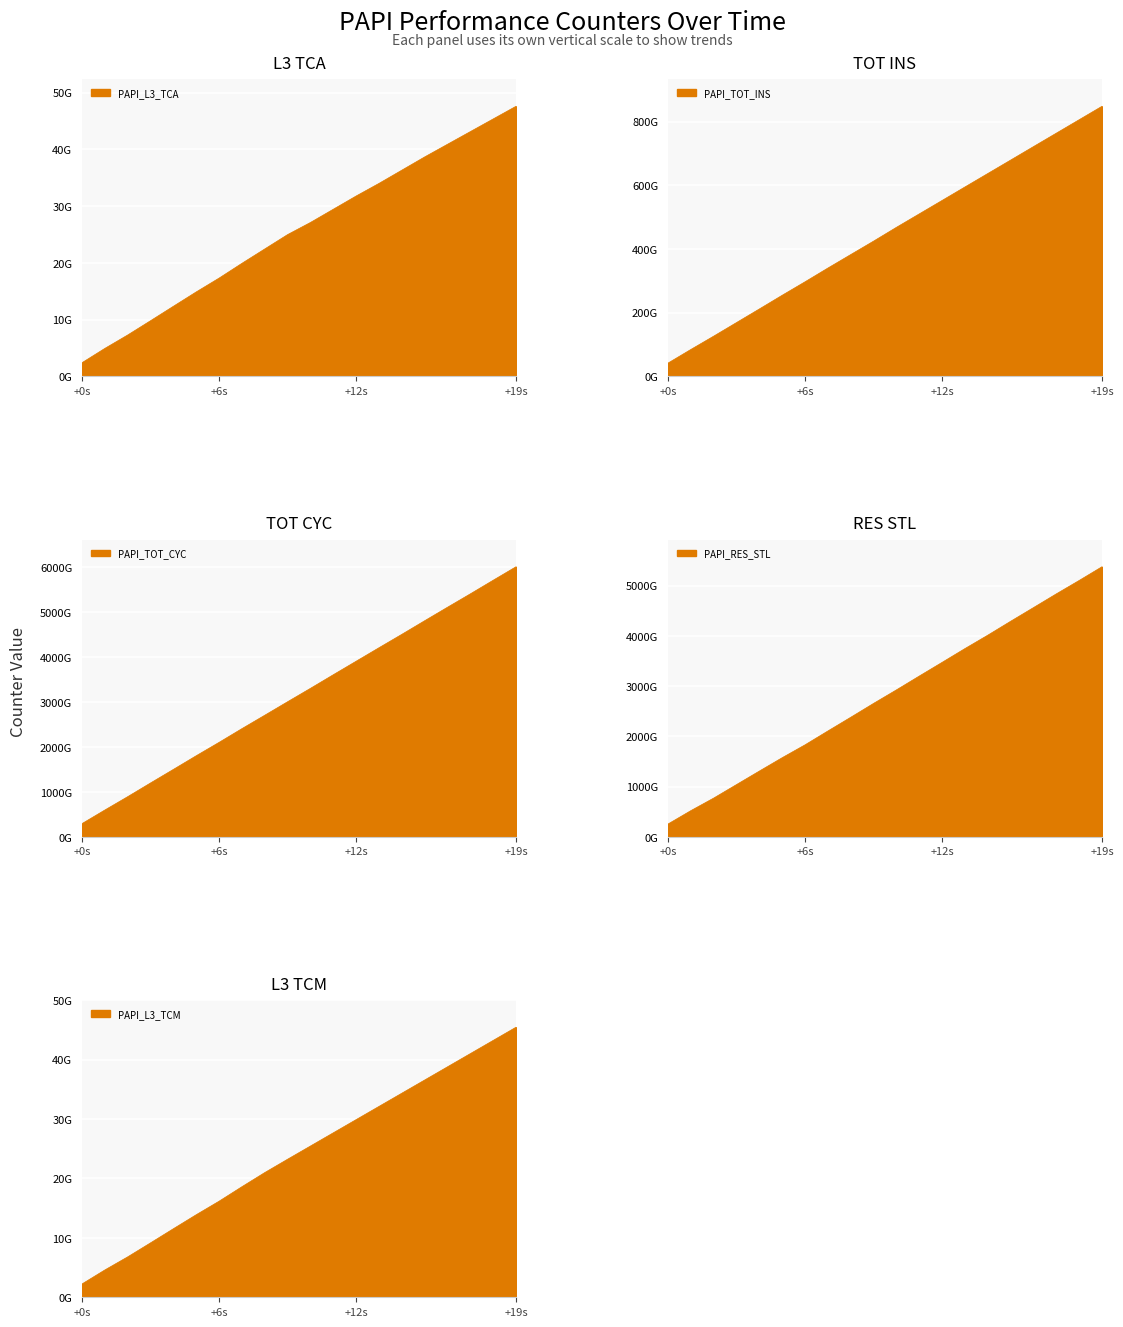

At +19s, list the series in order from smallest to largest.

PAPI_L3_TCM, PAPI_L3_TCA, PAPI_TOT_INS, PAPI_RES_STL, PAPI_TOT_CYC